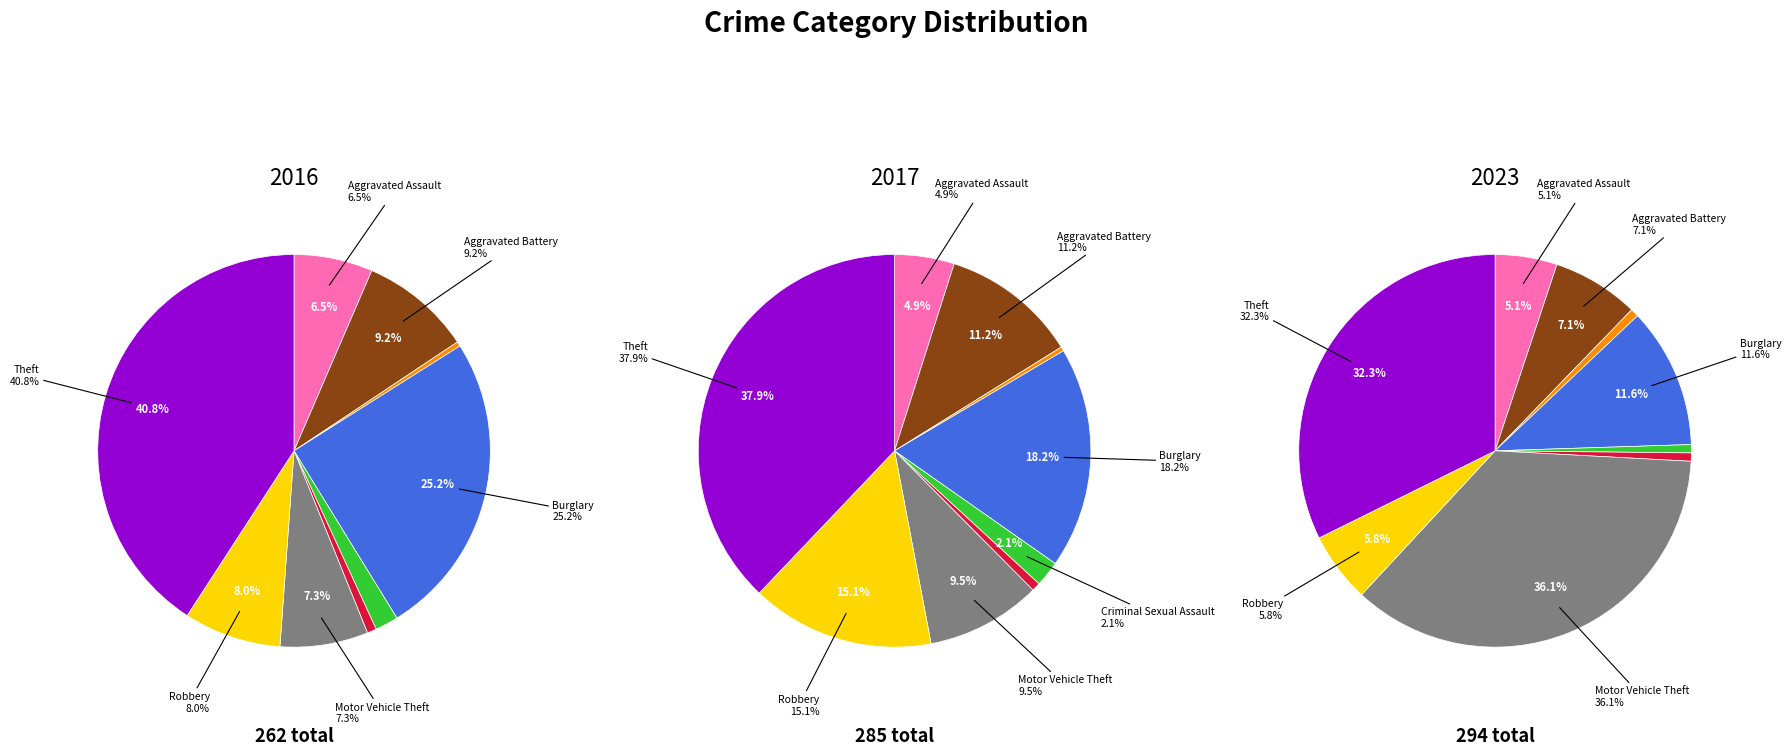

Rank the series by their maximum value, from lowest to highest.

values_2023, values_2016, values_2017